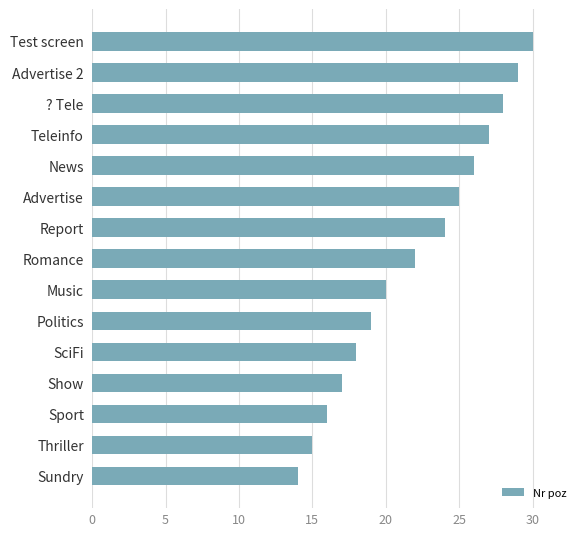

Reading bottom to top, list all the values displayed in this chart.

14	15	16	17	18	19	20	22	24	25	26	27	28	29	30